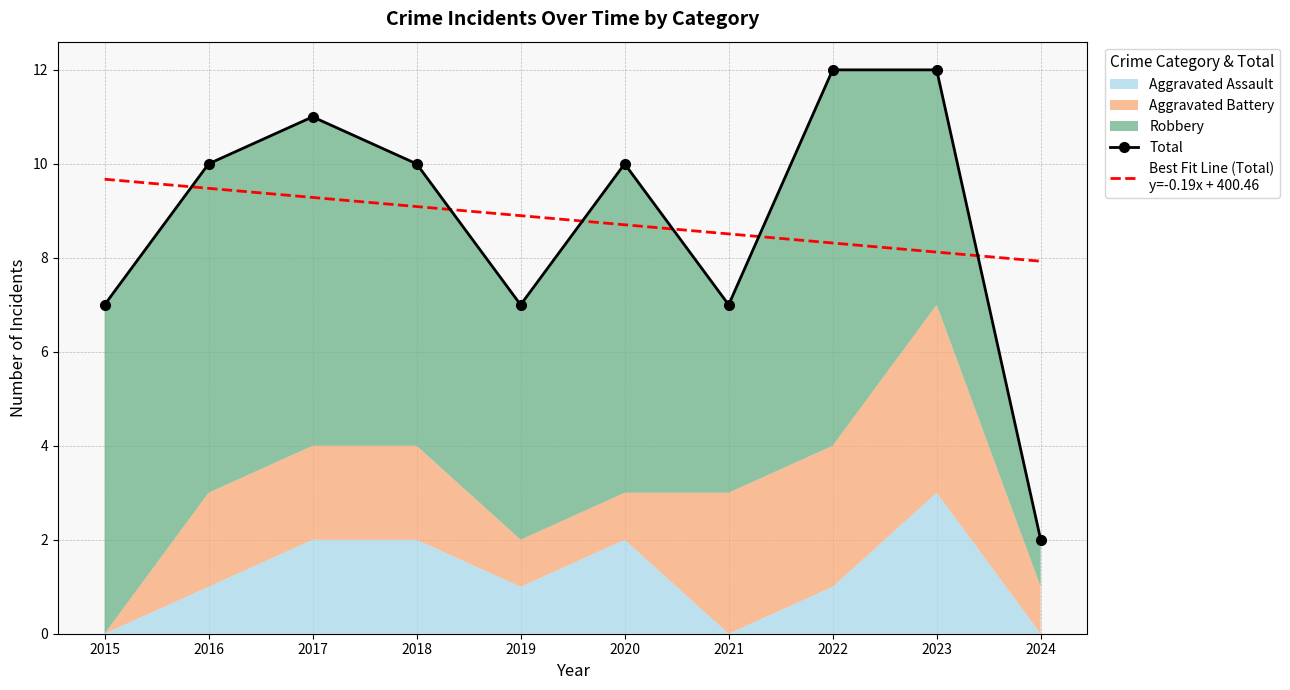

What is the value of the Best Fit Line (Total)
y=-0.19x + 400.46 point at the 3rd from the left?

9.3